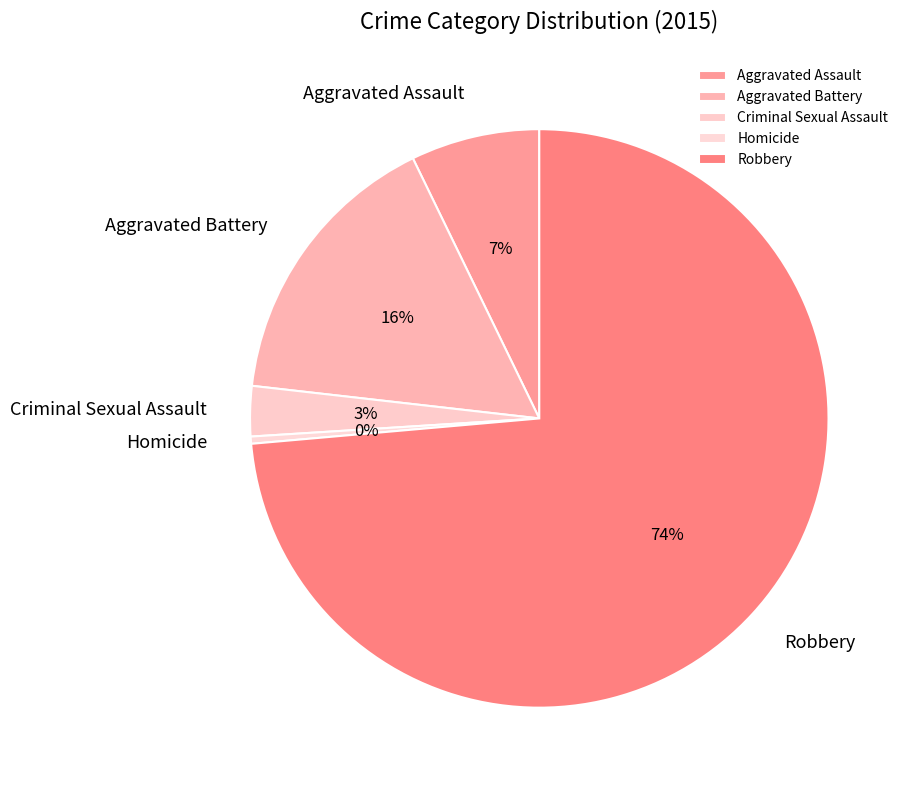

True or false: Homicide accounts for 0% of the total.

True